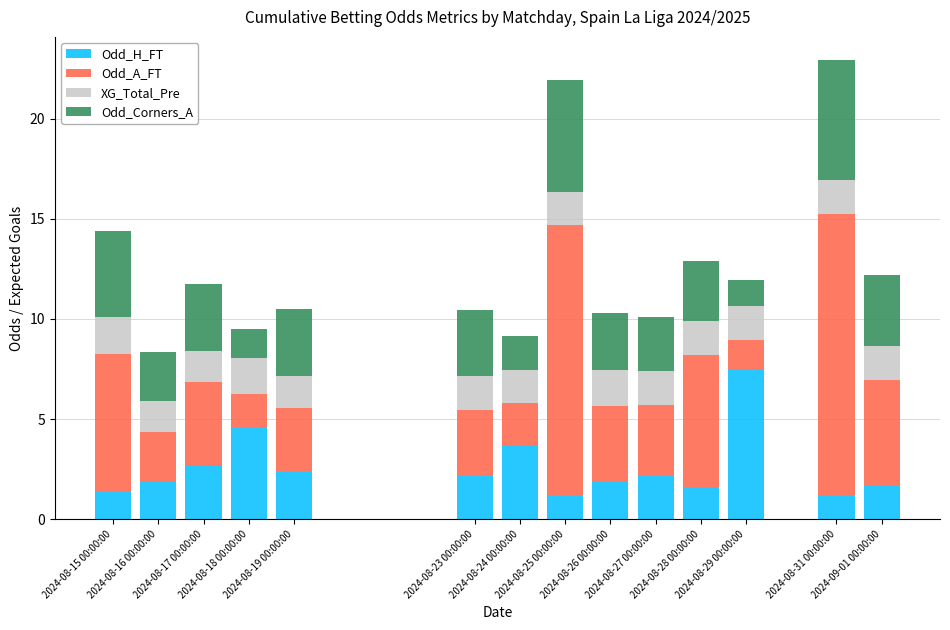

What is the lowest value of the Odd_H_FT series?

1.2